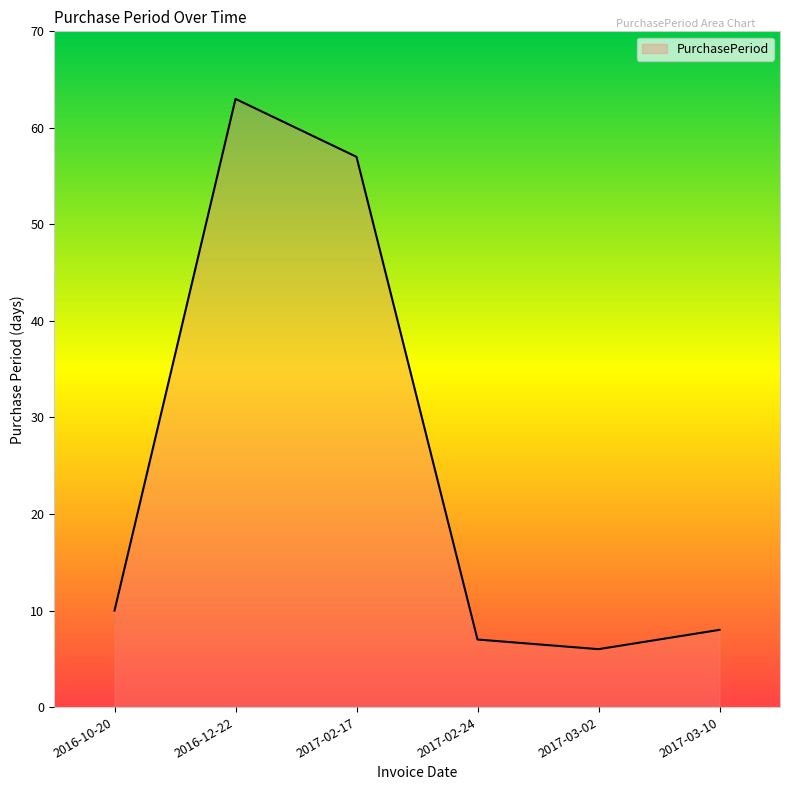

What position from the right is 2017-03-02?

2